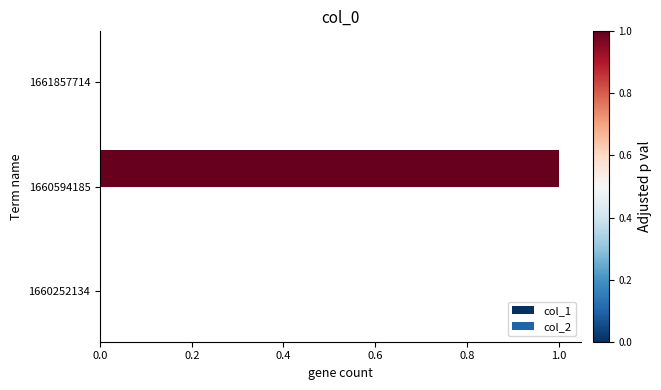

The chart shows a value of 0 at 1660252134. True or false?

True